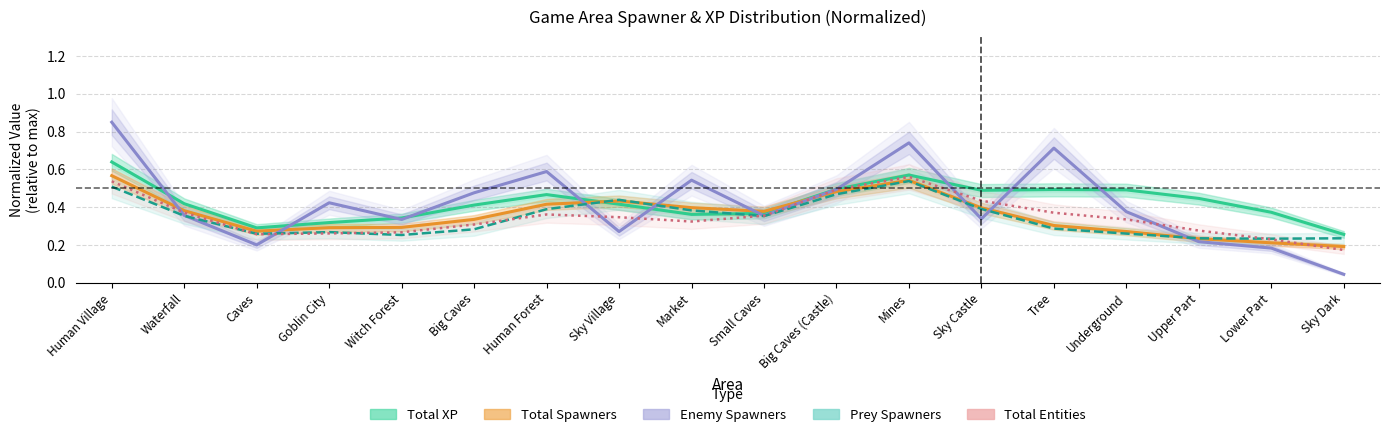

Reading left to right, what are all the values shown in this chart?

Total XP (normalized): 0.6	0.4	0.3	0.3	0.3	0.4	0.5	0.4	0.4	0.4	0.5	0.6	0.5	0.5	0.5	0.4	0.4	0.3
Total Spawners (normalized): 0.6	0.4	0.3	0.3	0.3	0.3	0.4	0.4	0.4	0.4	0.5	0.5	0.4	0.3	0.3	0.2	0.2	0.2
Enemy Spawners (normalized): 0.8	0.4	0.2	0.4	0.3	0.5	0.6	0.3	0.5	0.4	0.5	0.7	0.3	0.7	0.4	0.2	0.2	0.0
Prey Spawners (normalized): 0.5	0.4	0.3	0.3	0.3	0.3	0.4	0.4	0.4	0.4	0.5	0.5	0.4	0.3	0.3	0.2	0.2	0.2
Total Entities (normalized): 0.5	0.4	0.3	0.3	0.3	0.3	0.4	0.3	0.3	0.4	0.5	0.6	0.4	0.4	0.3	0.3	0.2	0.2